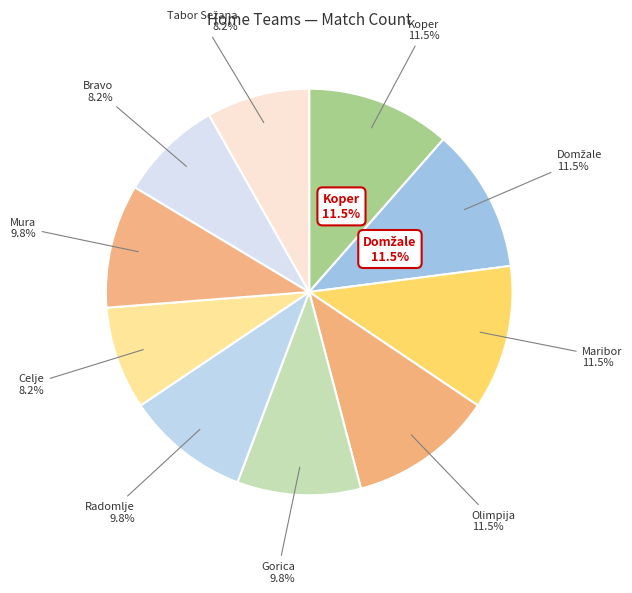

What percentage do Olimpija and Koper together represent?

23.0%